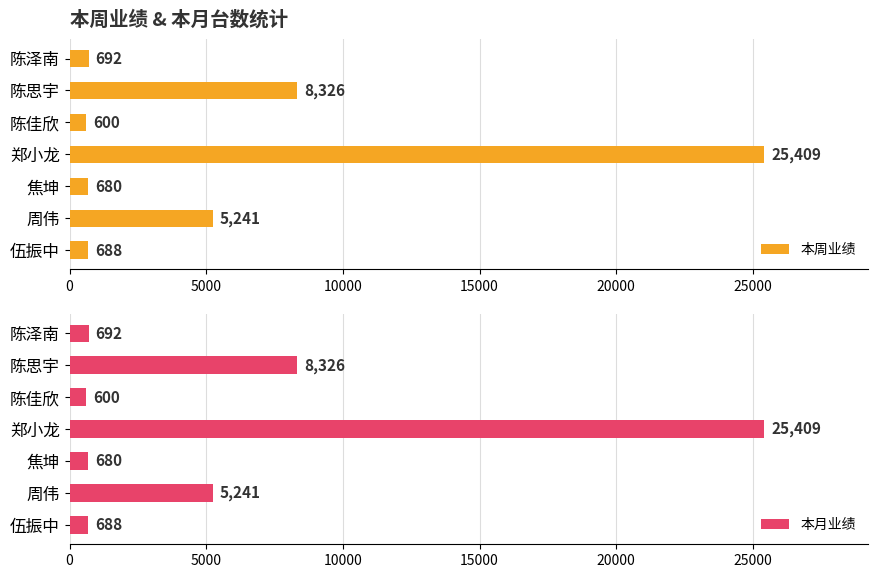

What is the average value of the 本周业绩 series?

5948